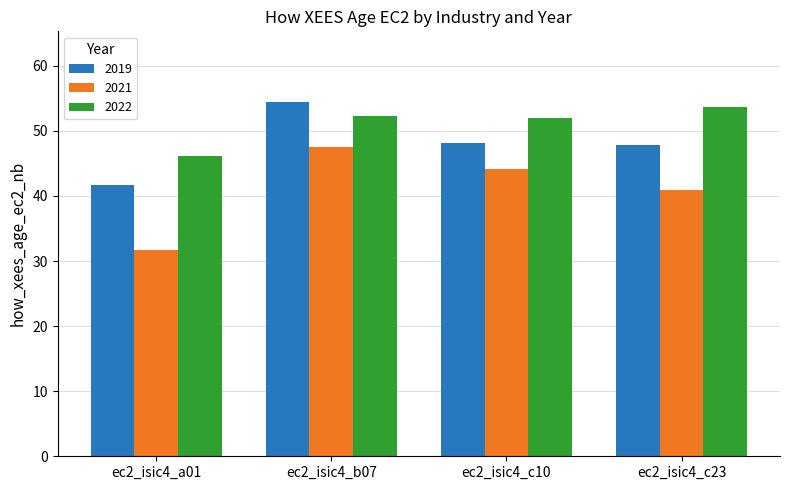

What value does the 2019 series have at ec2_isic4_b07?

54.4